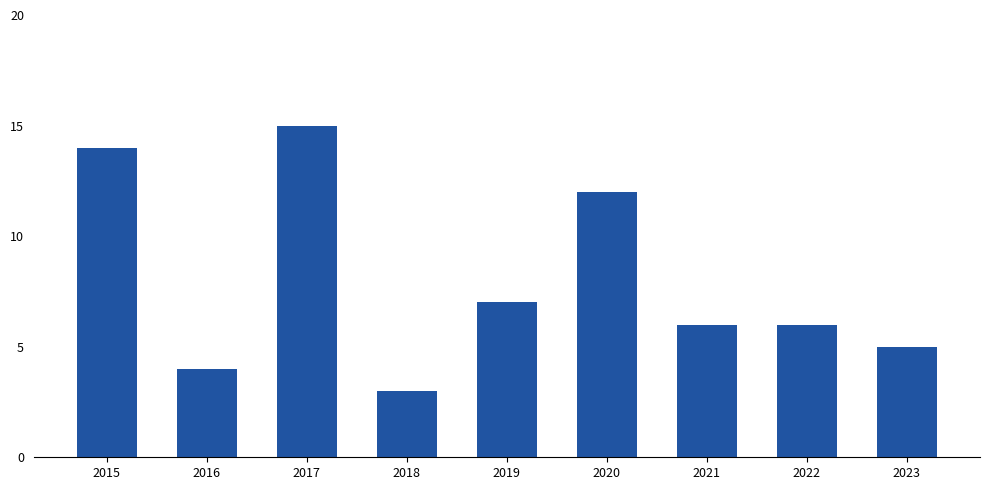

What value does the data have at 2023?

5